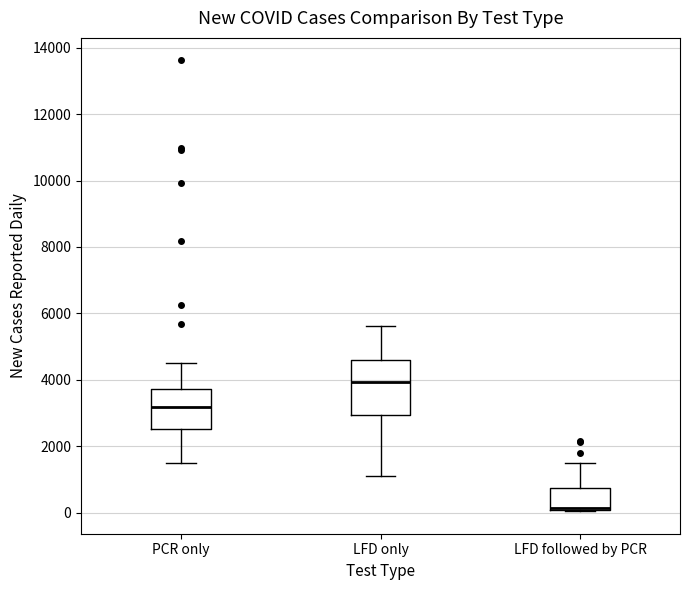

Where does the upper whisker of the box for PCR only end on the y-axis? The values are not printed on the chart, so give them approximately, as read against the axis.

4600